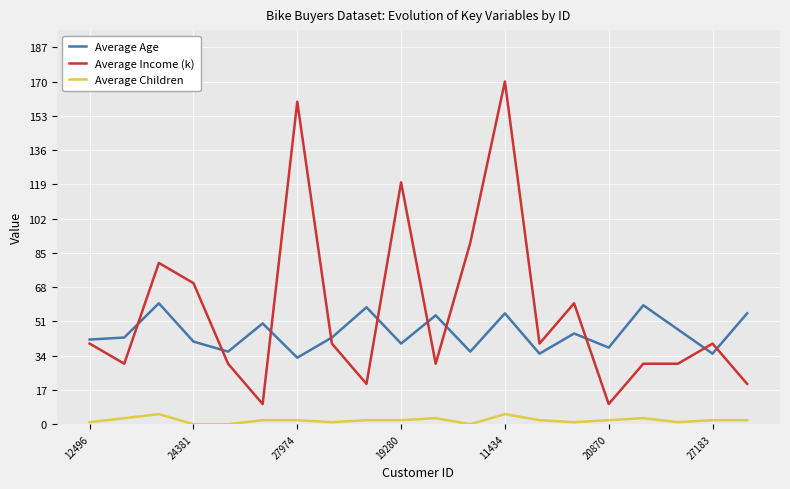

True or false: Average Age has more than 0 interior local peaks.

True